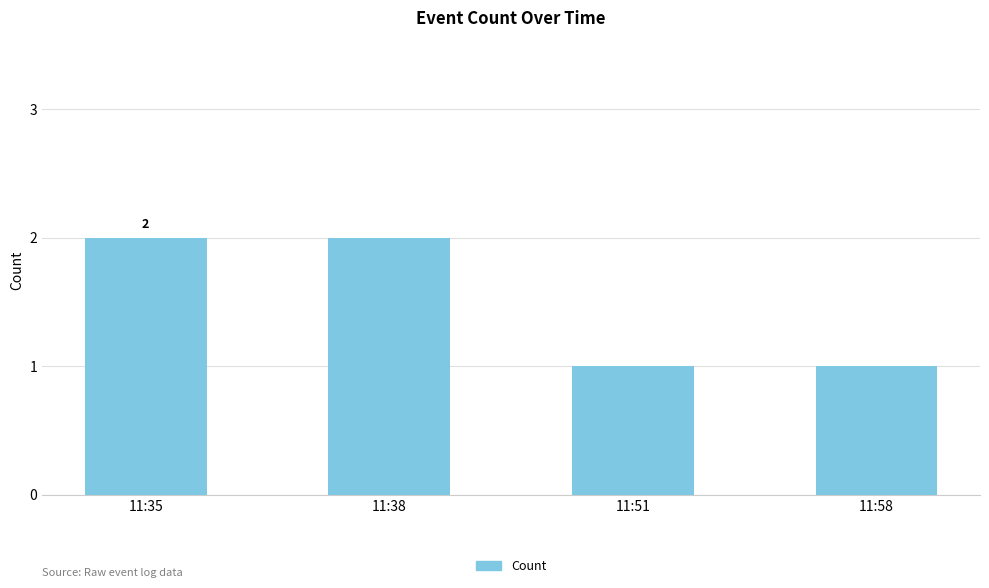

What is the average value?

2